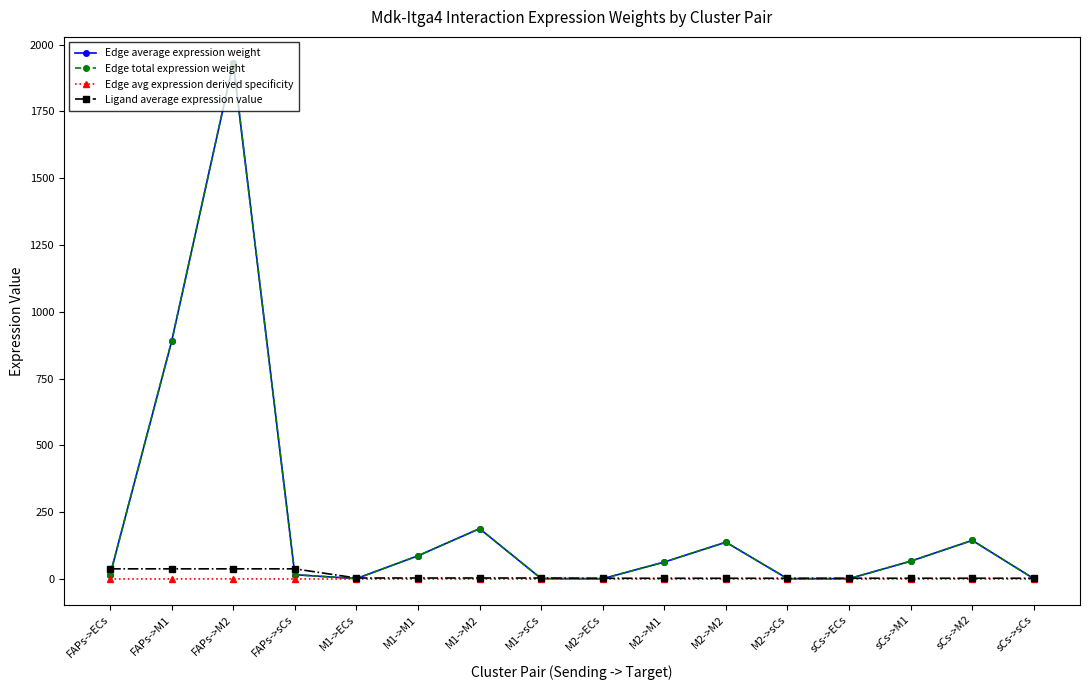

Is this an area chart (filled region under the line)?

No